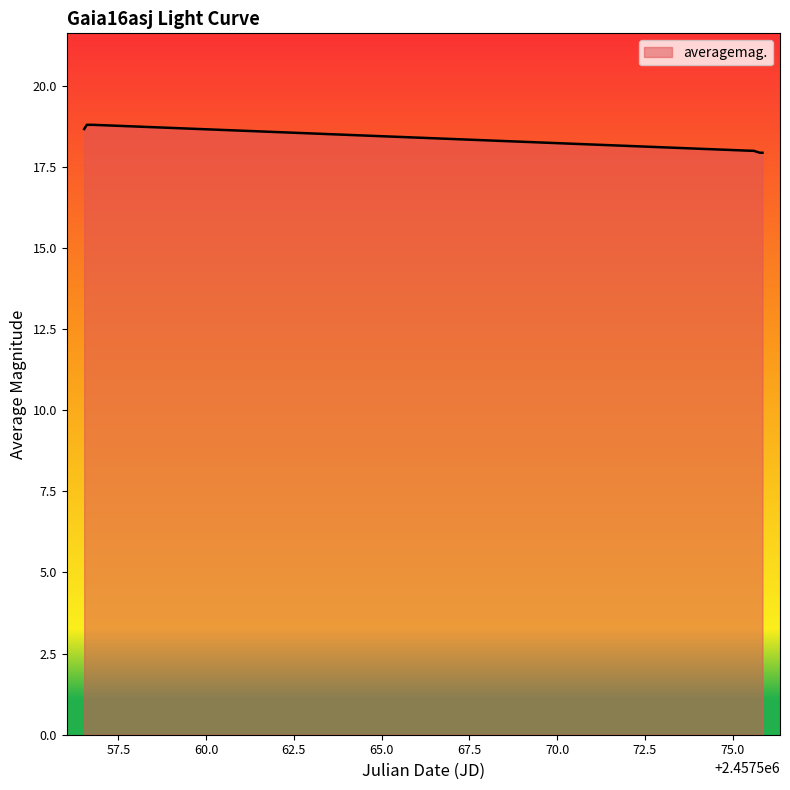

What is the difference between the maximum and second lowest values?

0.9